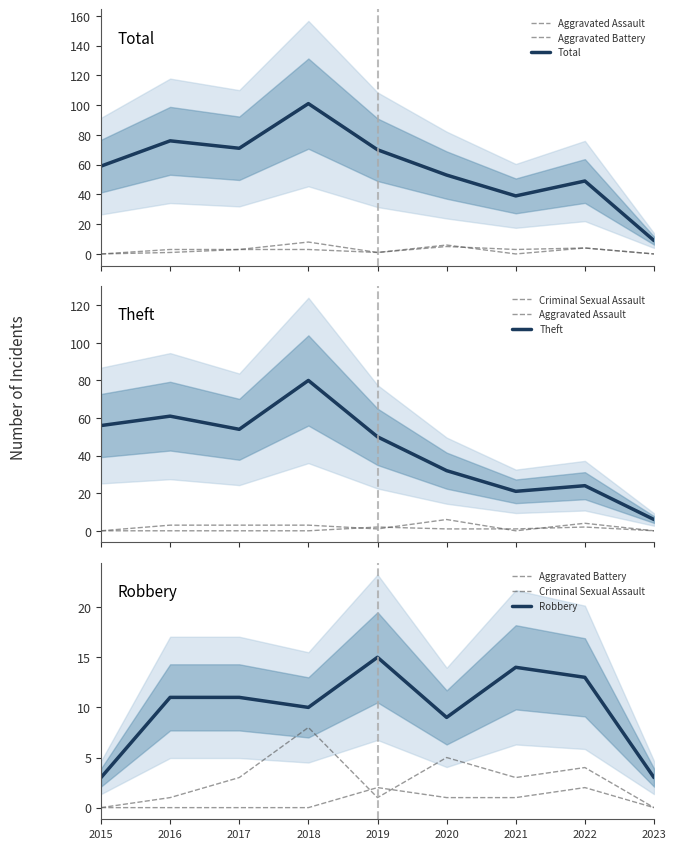

How many categories are shown in the chart?

9